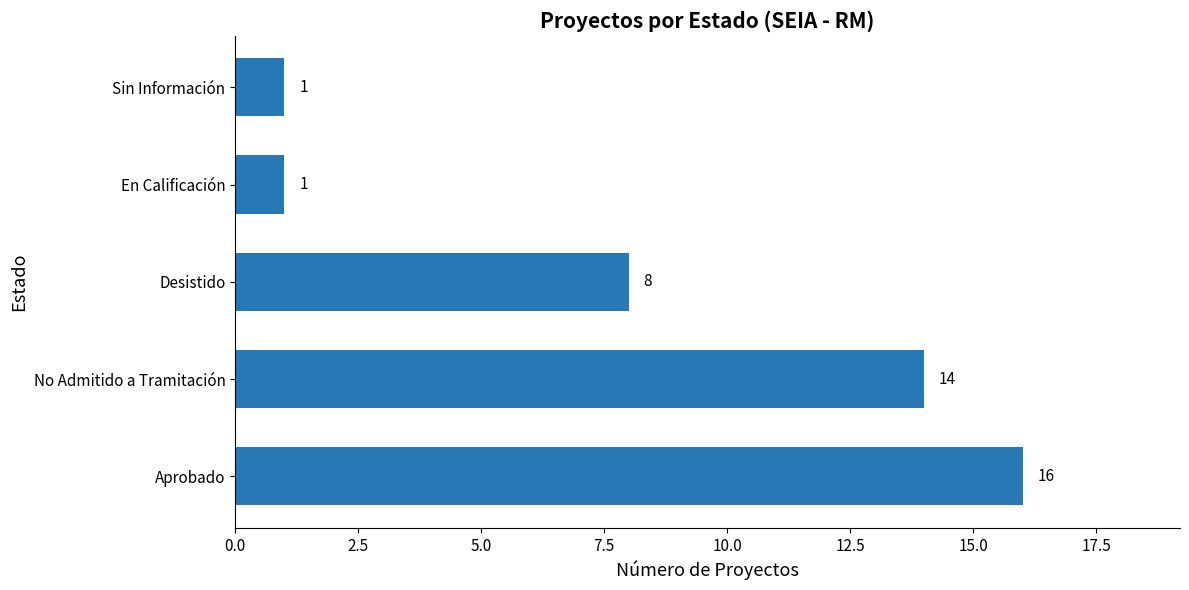

Which has a higher value, No Admitido a Tramitación or Desistido?

No Admitido a Tramitación